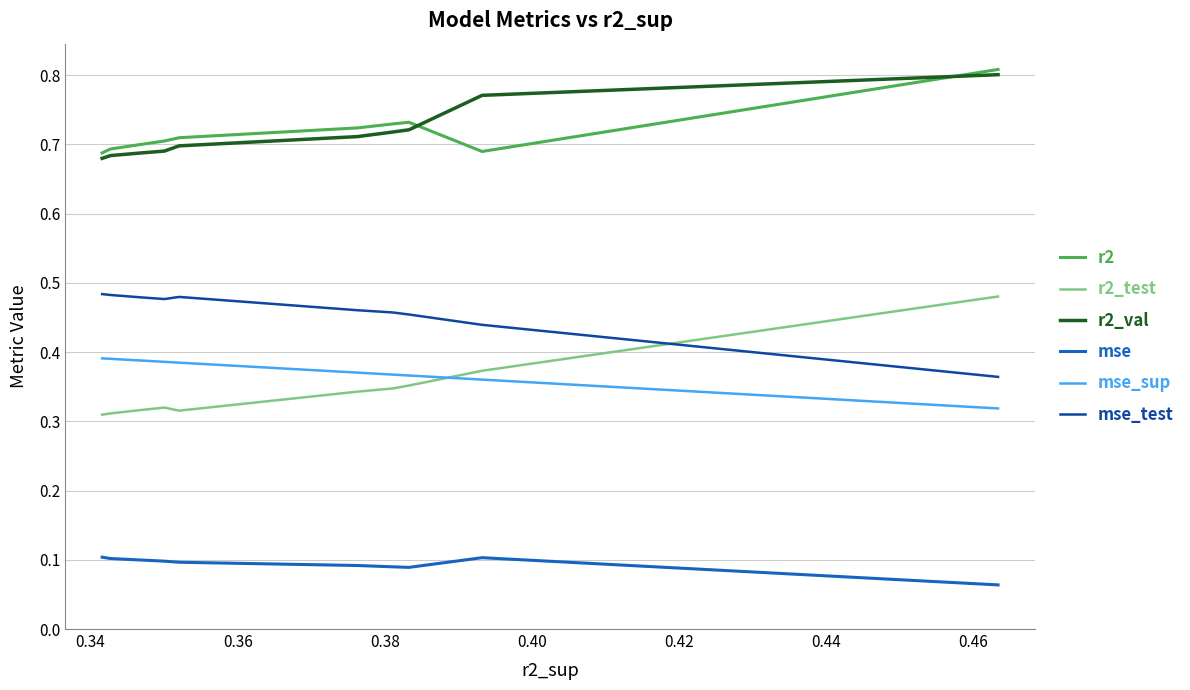

True or false: mse_sup and mse_test intersect in this chart.

False